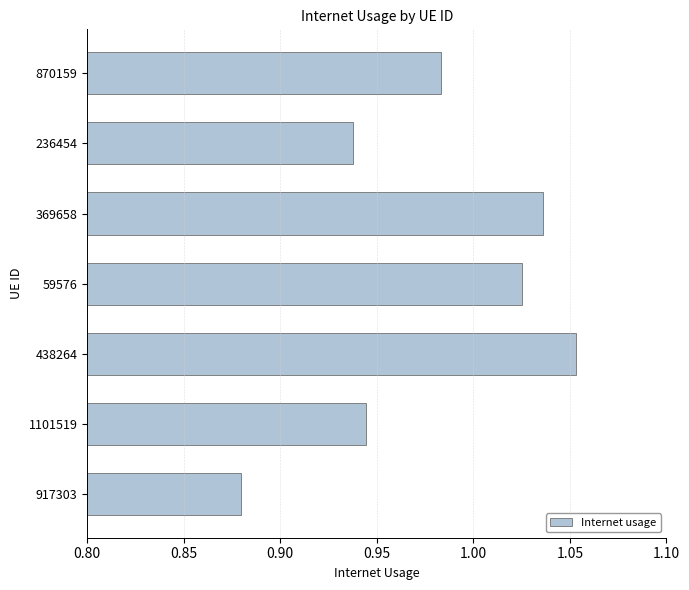

The value at 369658 is 0.4. True or false?

False